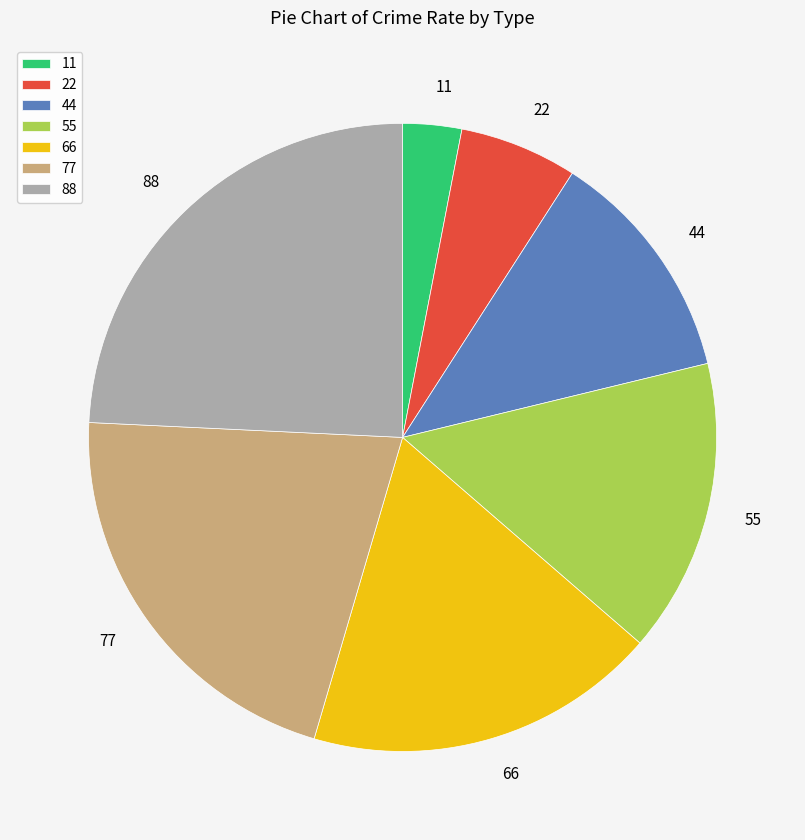

Which has a higher value, 11 or 77?

77